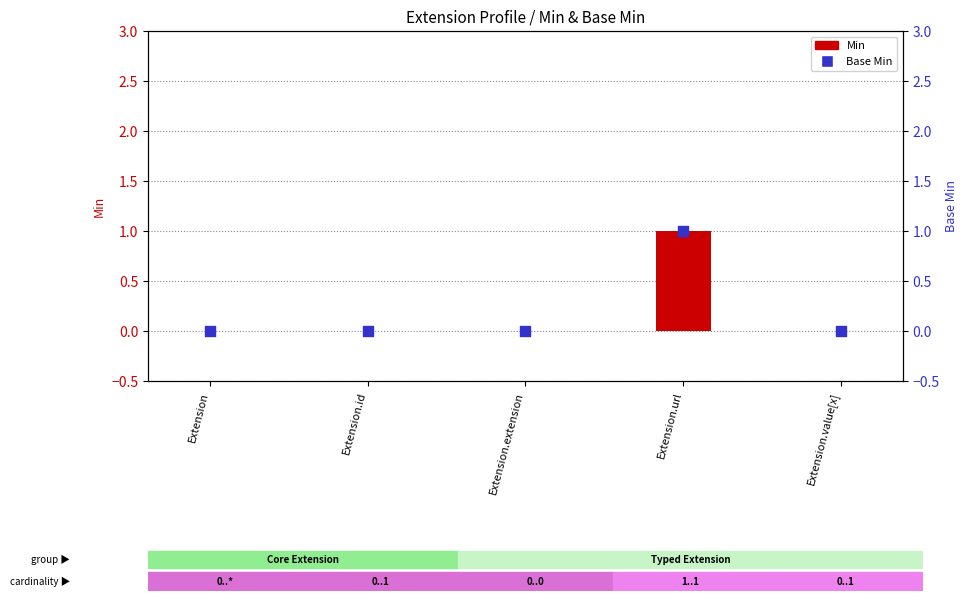

At how many categories does at least one series exceed 0?

1